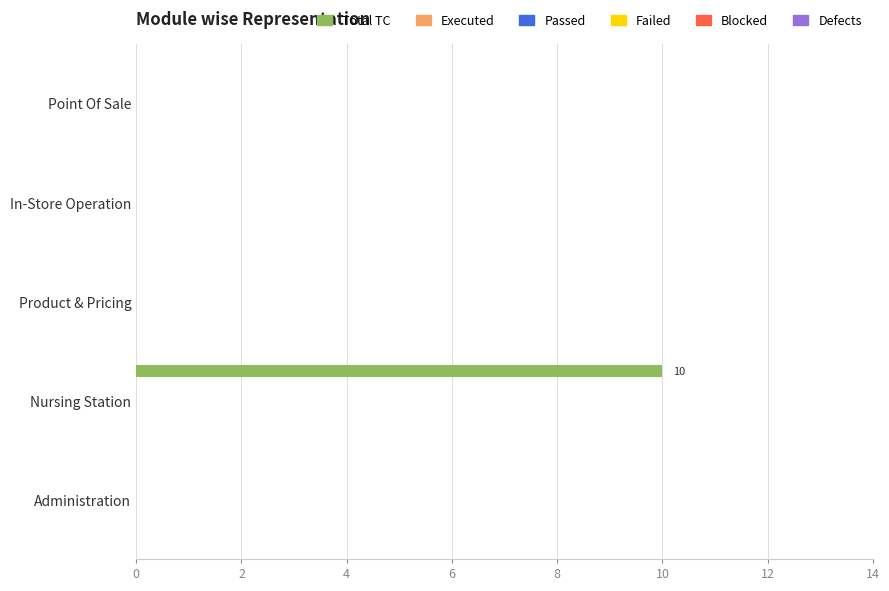

What is the greatest value displayed?

10